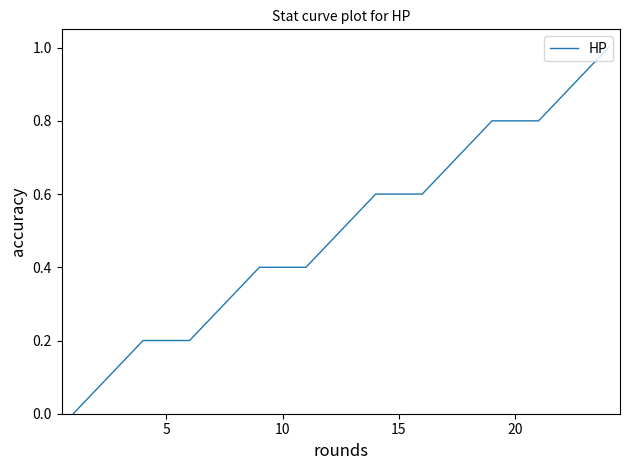

What is the difference between the maximum and minimum values?

1.0